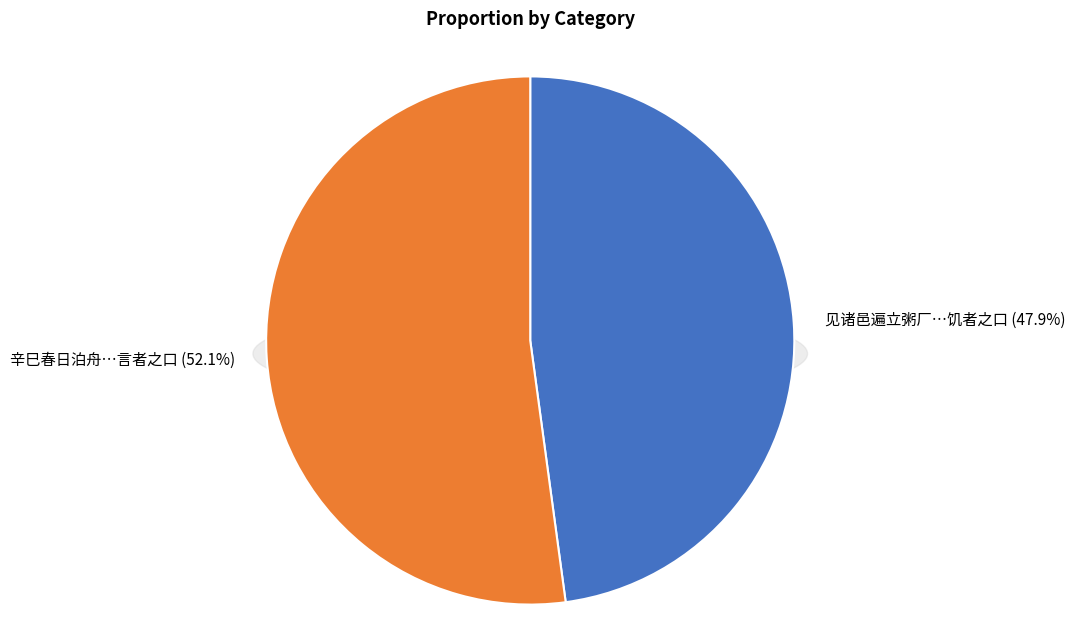

The 辛巳春日泊舟神冈有怀见台中丞因忆东坑之聚乃挂言者之口为之永叹 slice represents 42% of the pie. True or false?

False